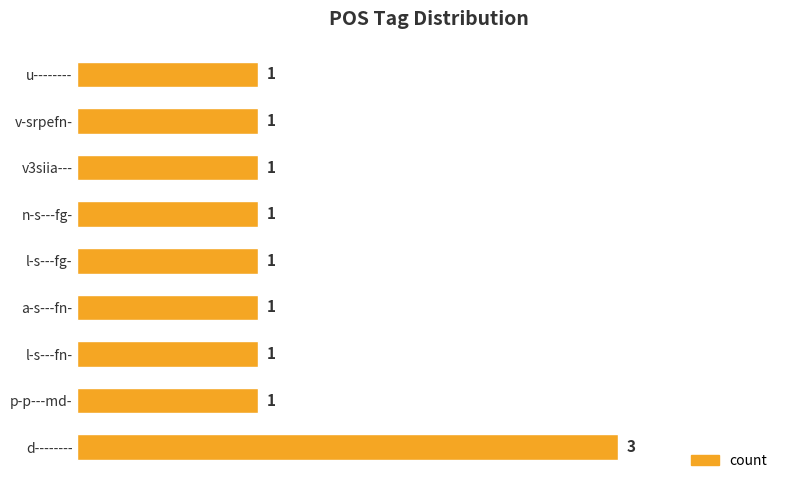

Reading bottom to top, list all the values displayed in this chart.

3	1	1	1	1	1	1	1	1